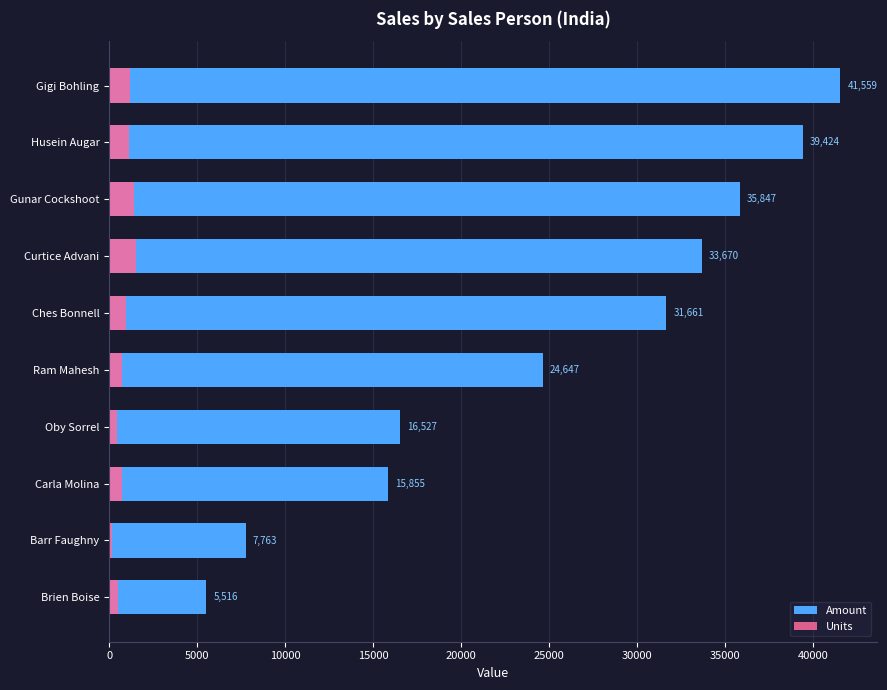

What is the difference between the maximum and minimum values in the Amount series?

36043